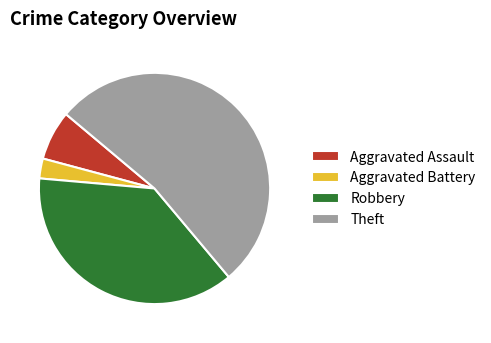

What is the ratio of the value at Robbery to the value at Aggravated Assault?

5.4